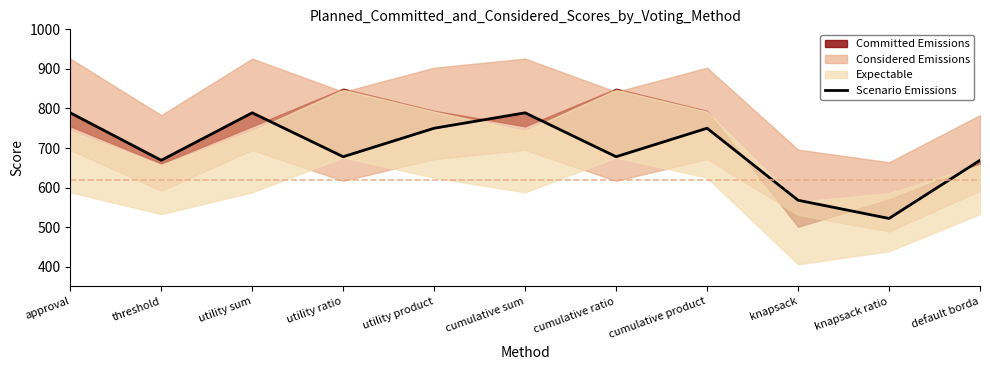

How many values are below 678?

4